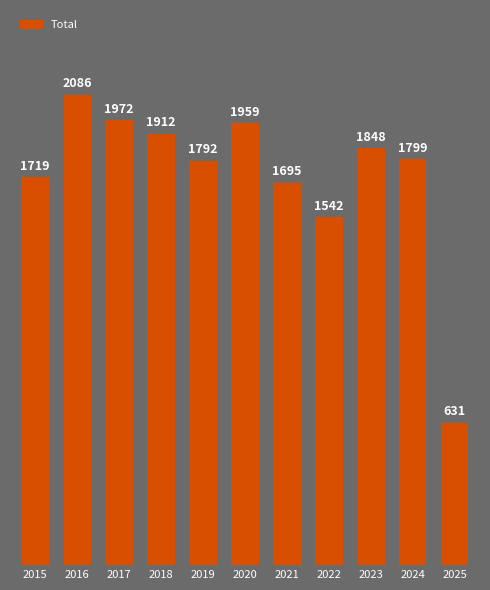

Which has a higher value, 2023 or 2020?

2020